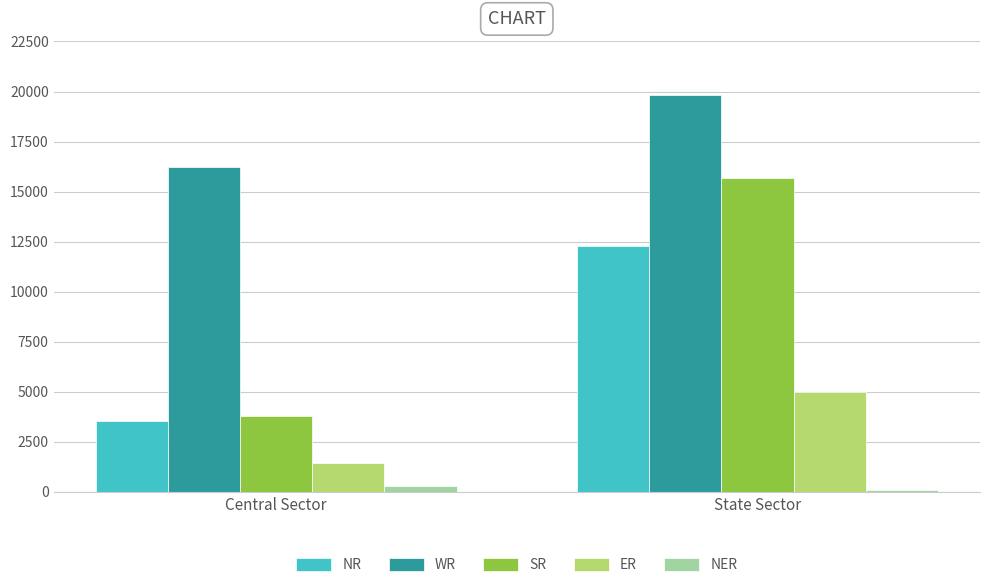

At which category does the chart reach its minimum across all series?

State Sector